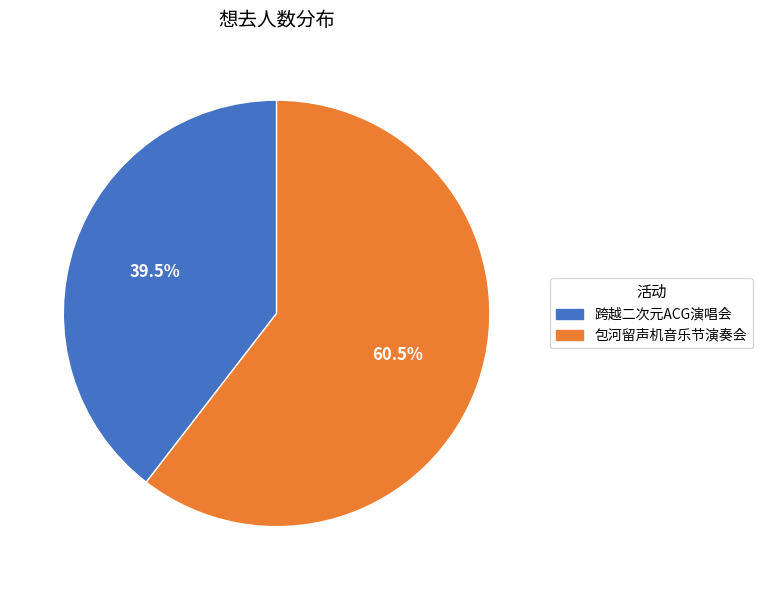

Which slice is the smallest?

跨越二次元ACG演唱会